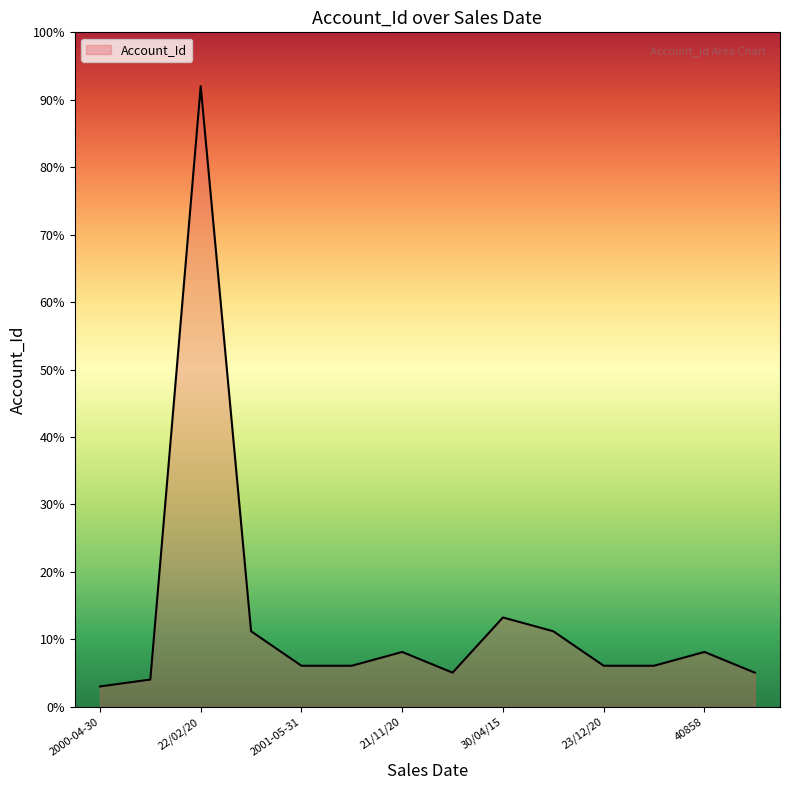

What is the sum of all values?

185.5